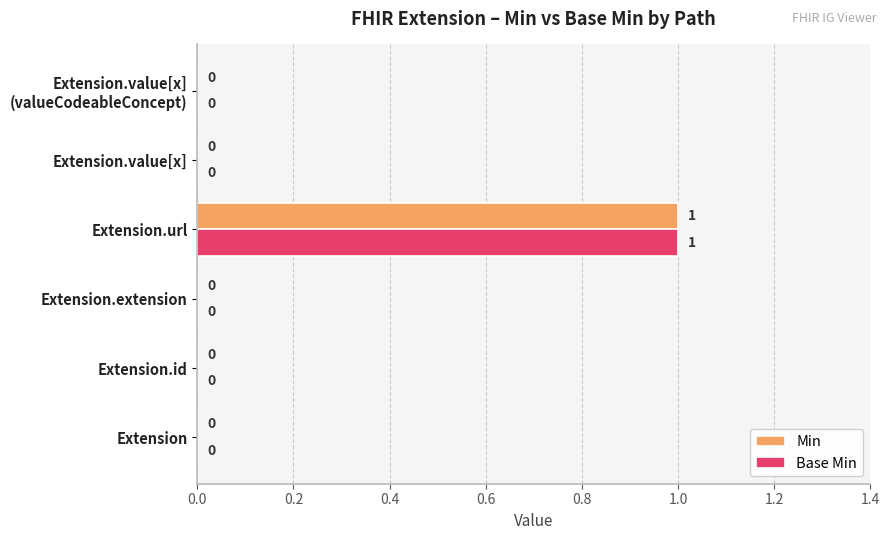

How many values in Min are above zero?

1